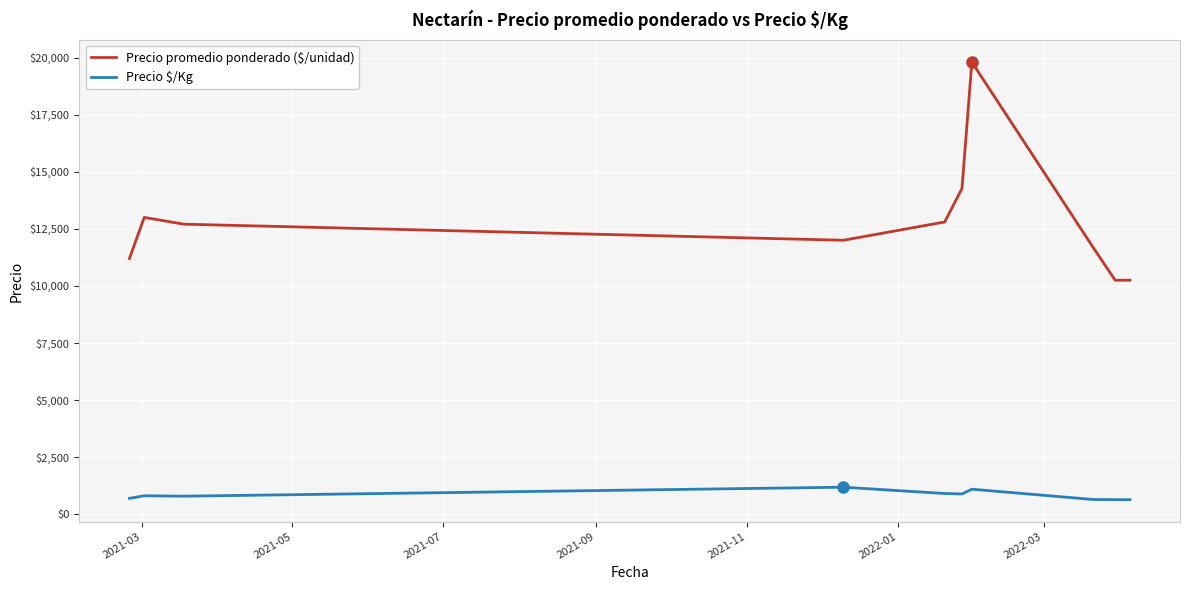

Which series has the largest total across all categories?

Precio promedio ponderado ($/unidad)